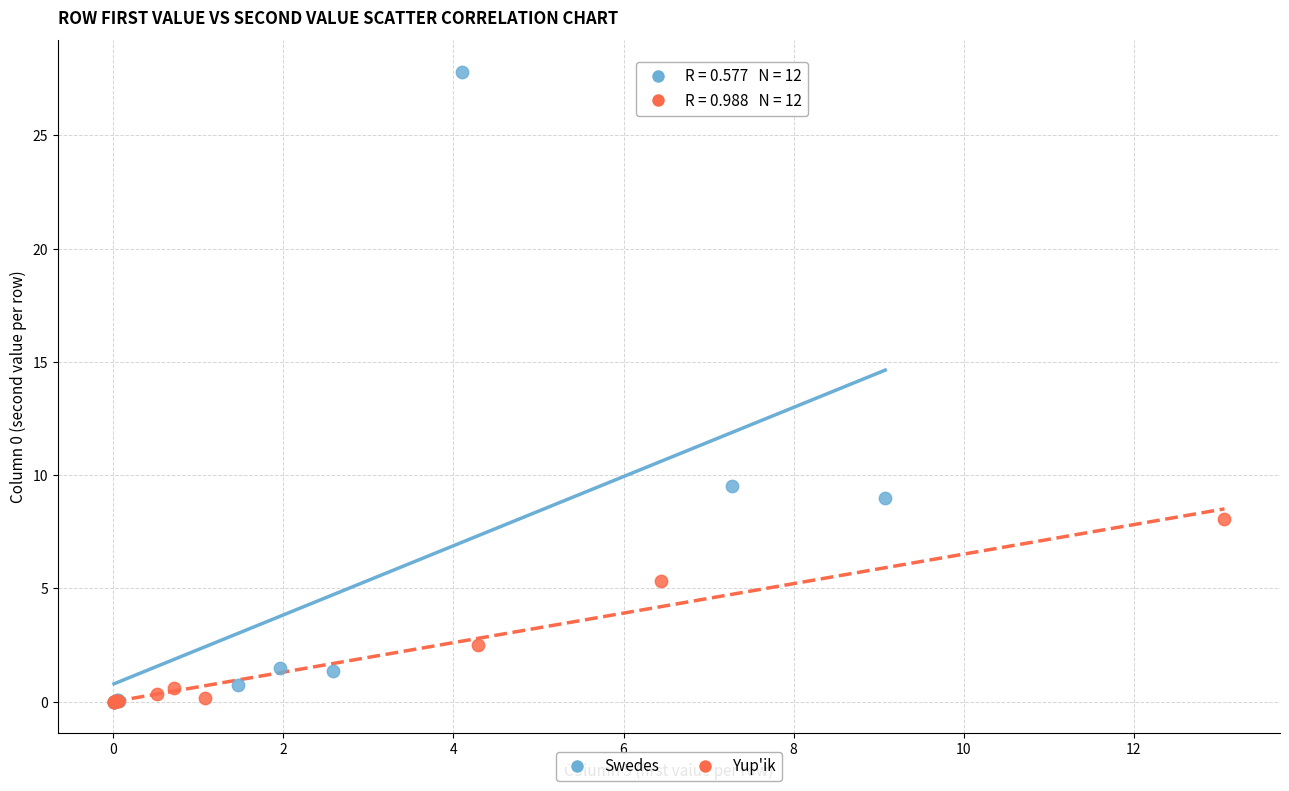

Which series contains the highest Y value?

Swedes